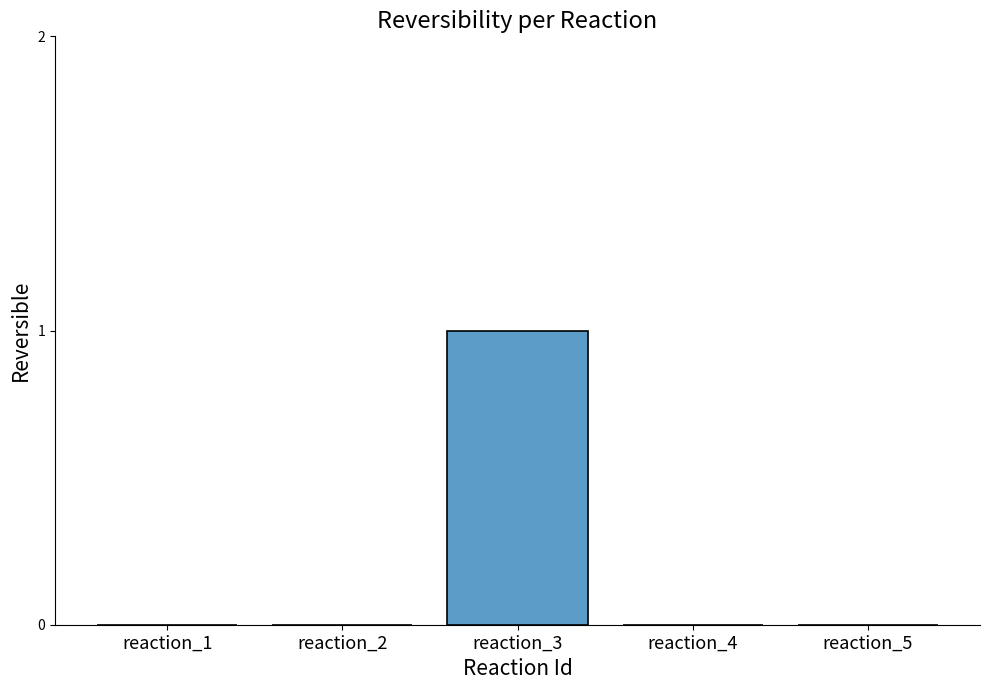

The value at reaction_5 is -1. True or false?

False